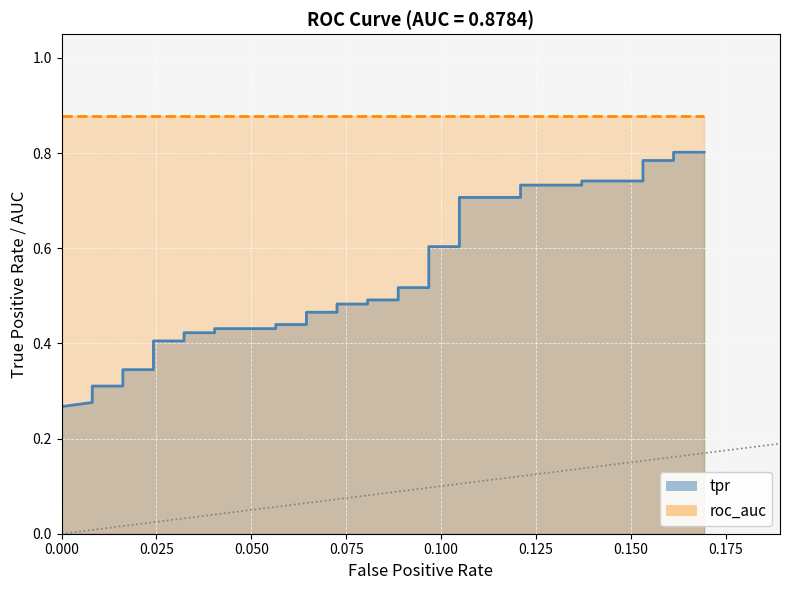

True or false: there are more than 2 points higher than both neighbors.

False